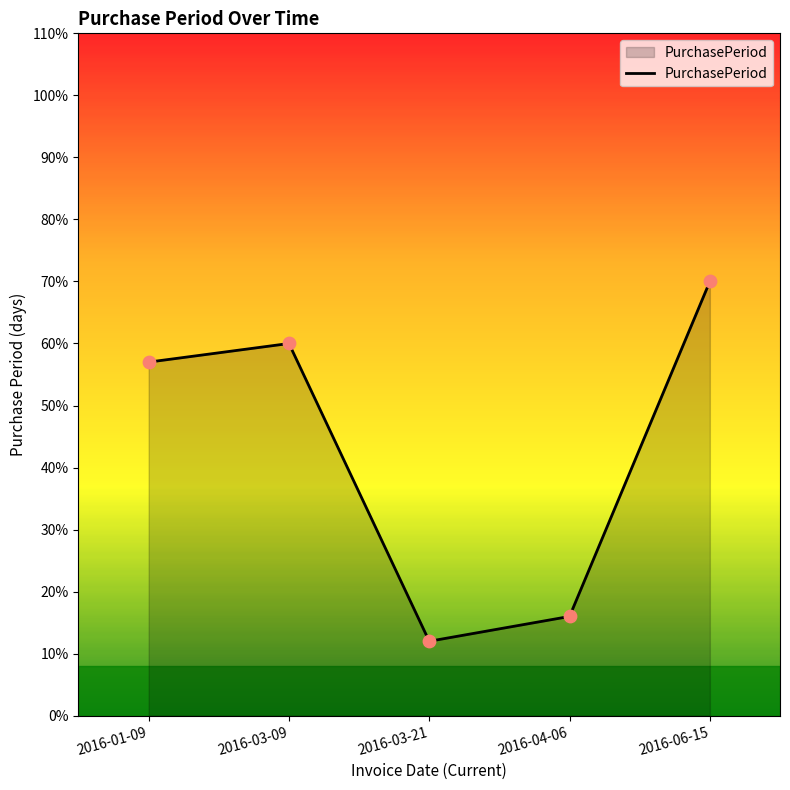

Which has a higher value, 2016-04-06 or 2016-03-09?

2016-03-09